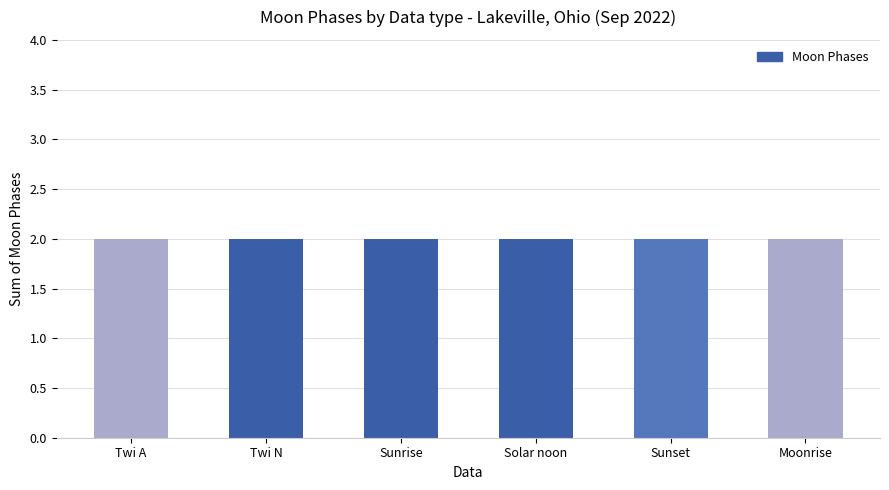

What is the value of the 3rd bar from the left?

2